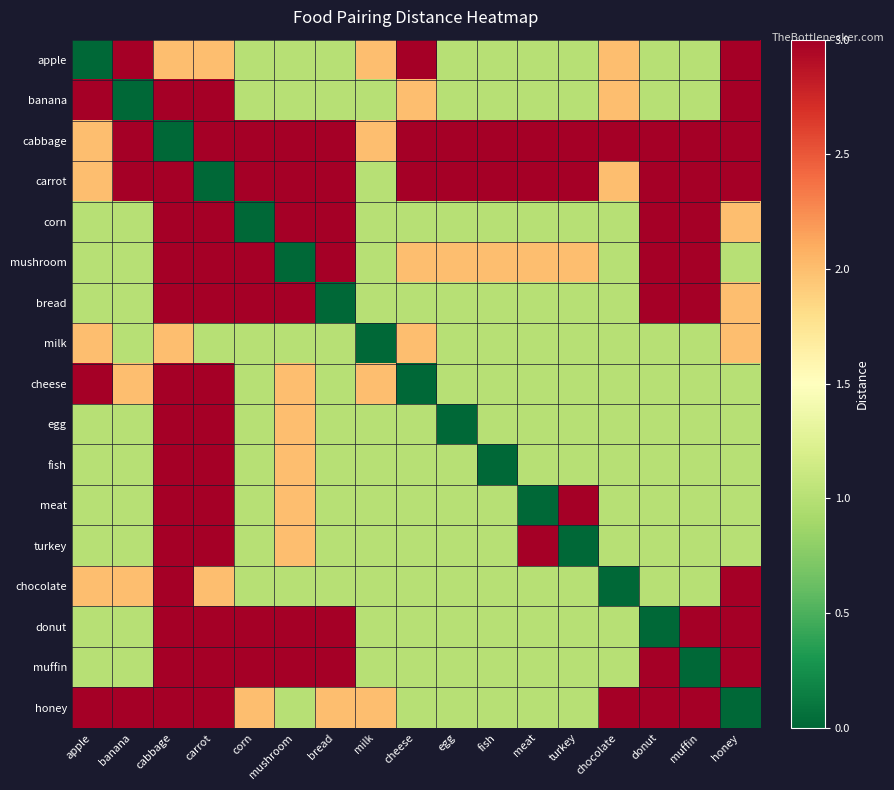

At how many categories does at least one series exceed 2?

16